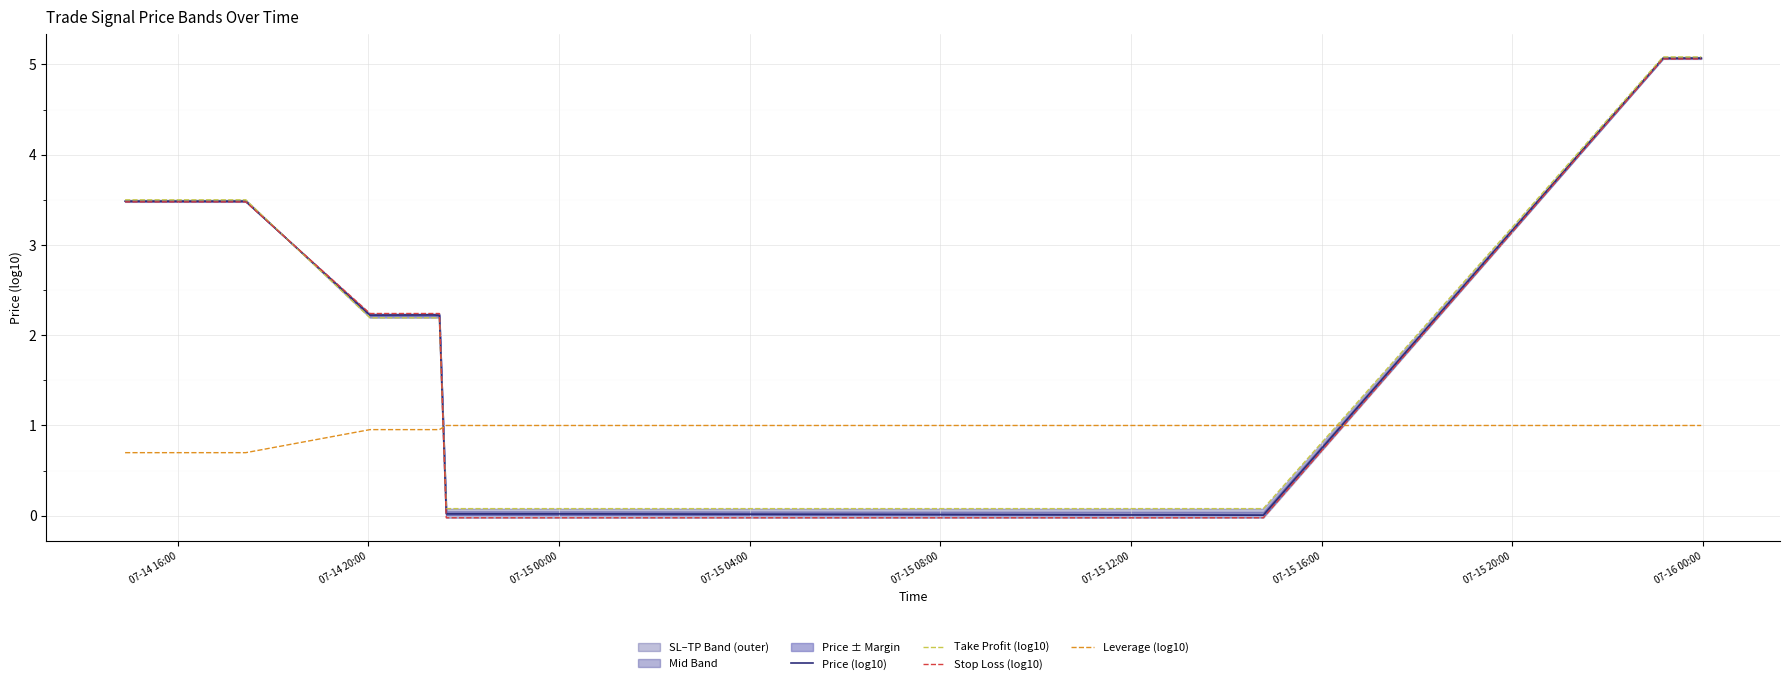

What is the highest value of the Leverage (log10) series?

1.0